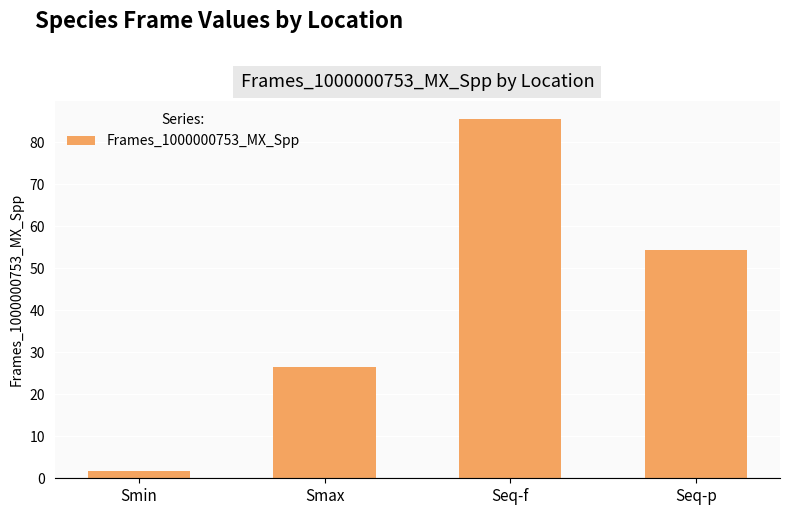

What is the change in value from Smax to Seq-f?

+59.0